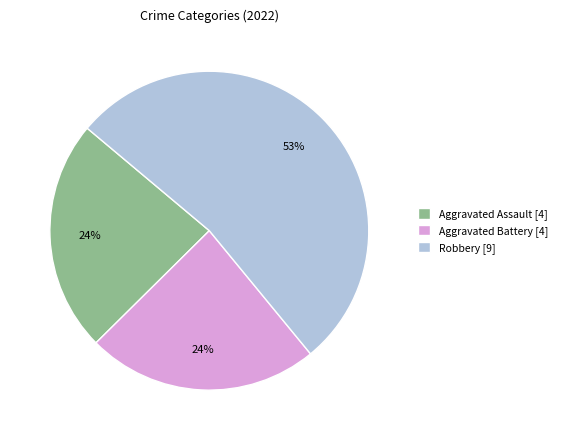

What percentage is the Aggravated Assault [4] slice, to the nearest percent?

24%